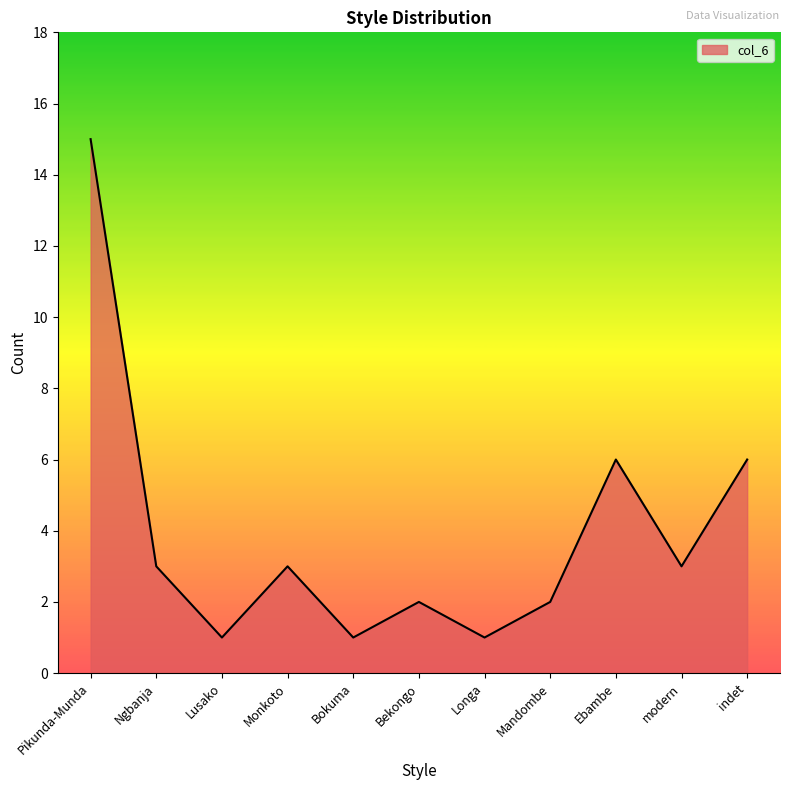

What is the maximum value shown in the chart?

15